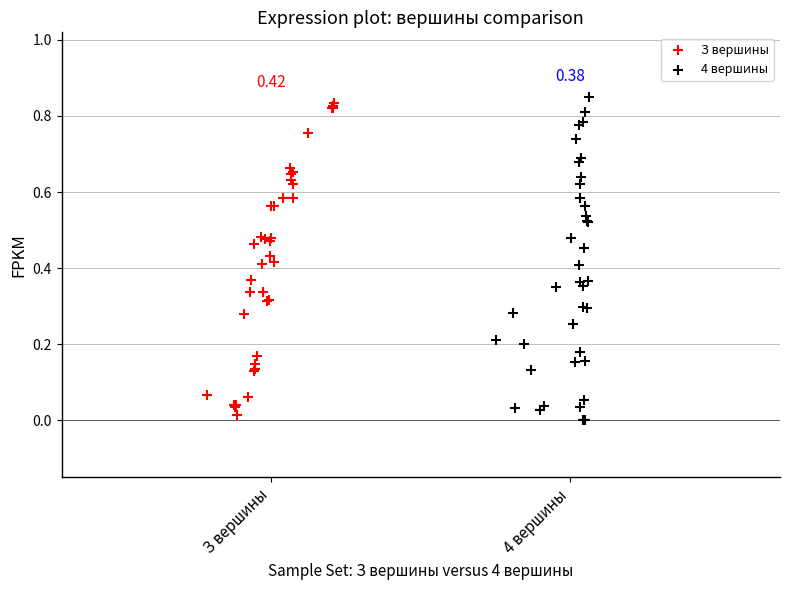

What are all the series names shown in the legend?

З вершины, 4 вершины